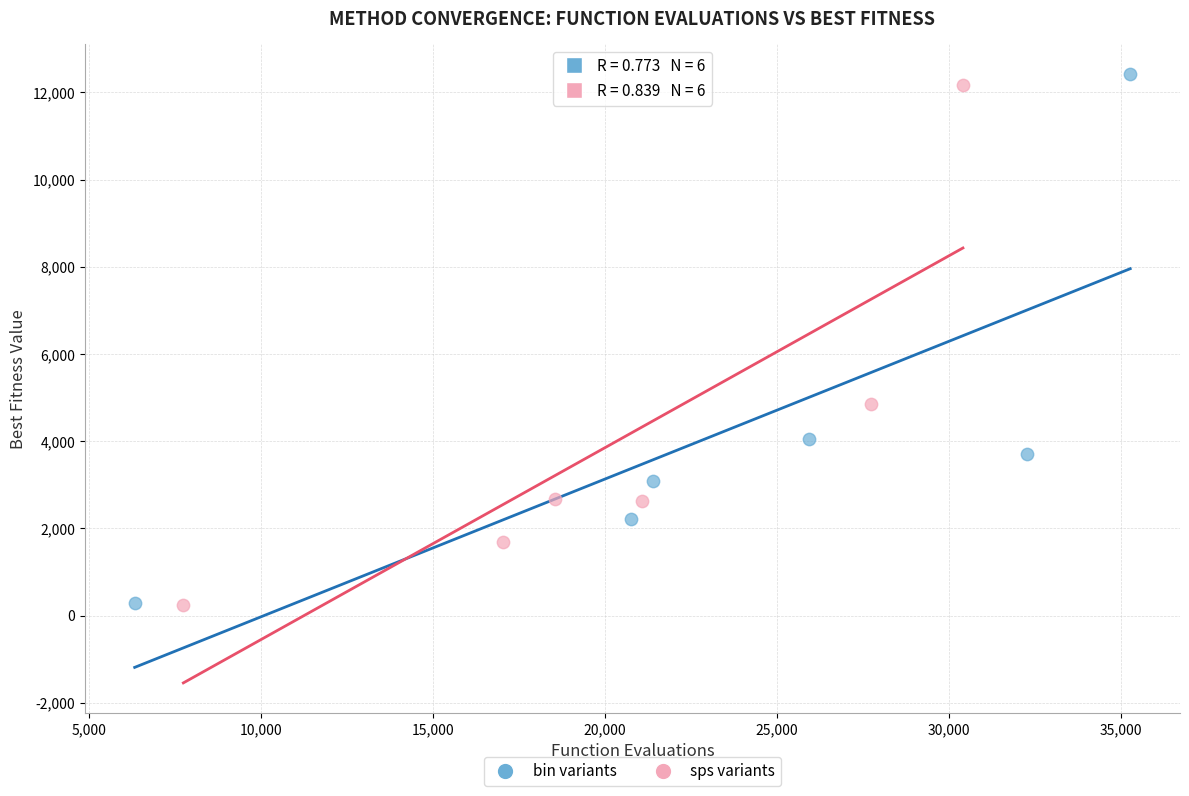

Which series has the largest Y range (max minus min)?

bin variants